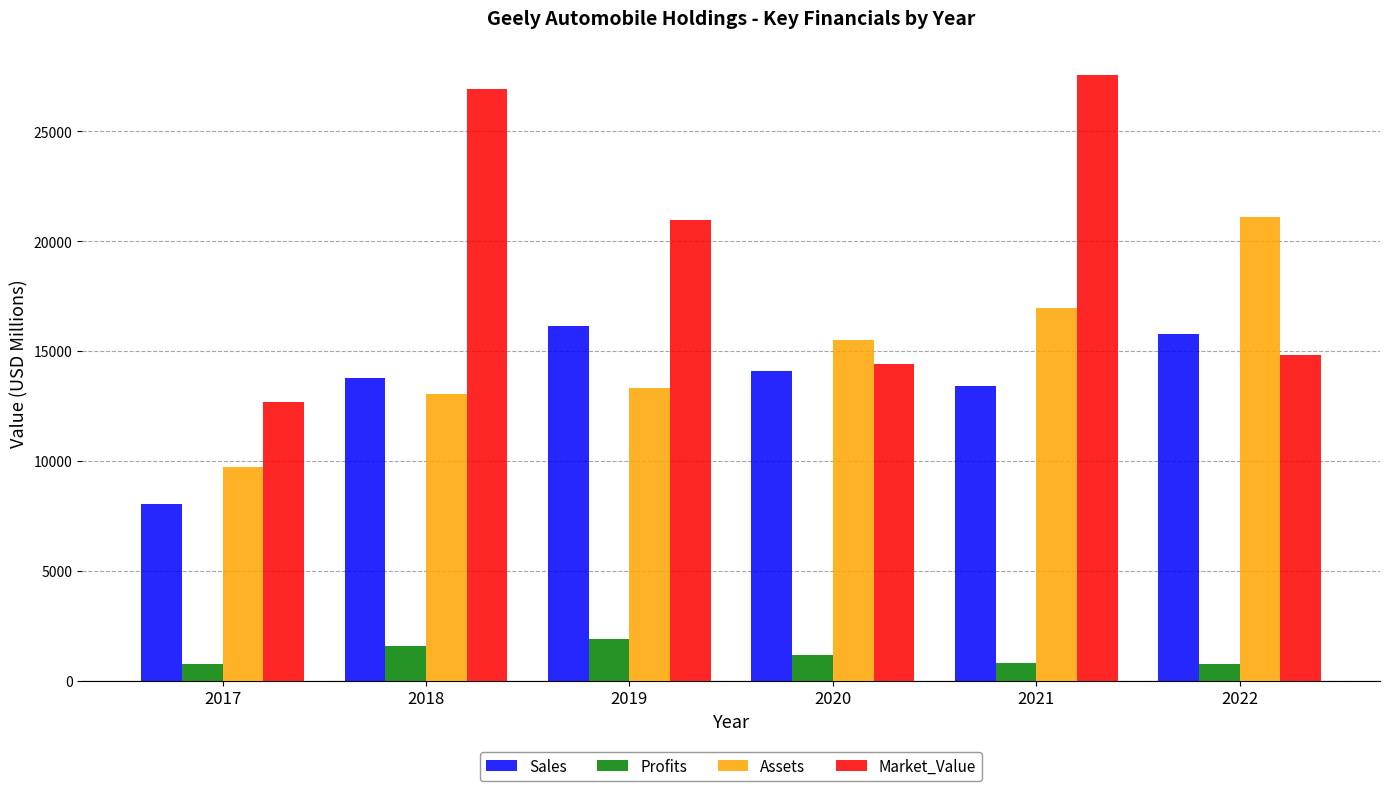

The Profits series shows 766.6 at 2017. True or false?

True